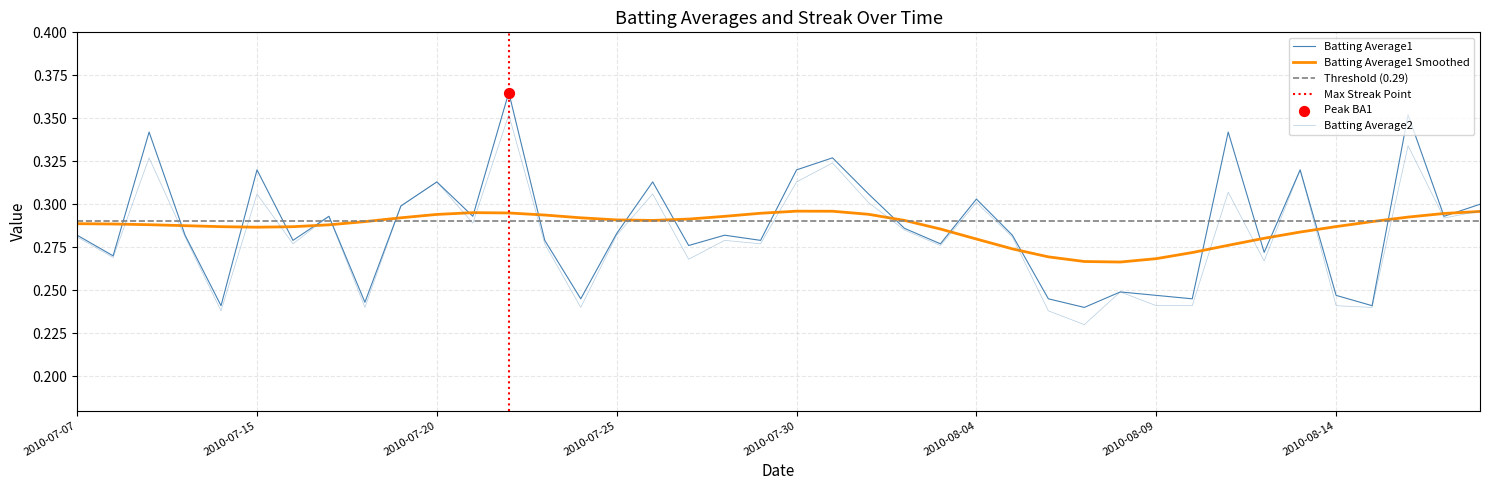

Which series contains the highest Y value?

Batting Average1